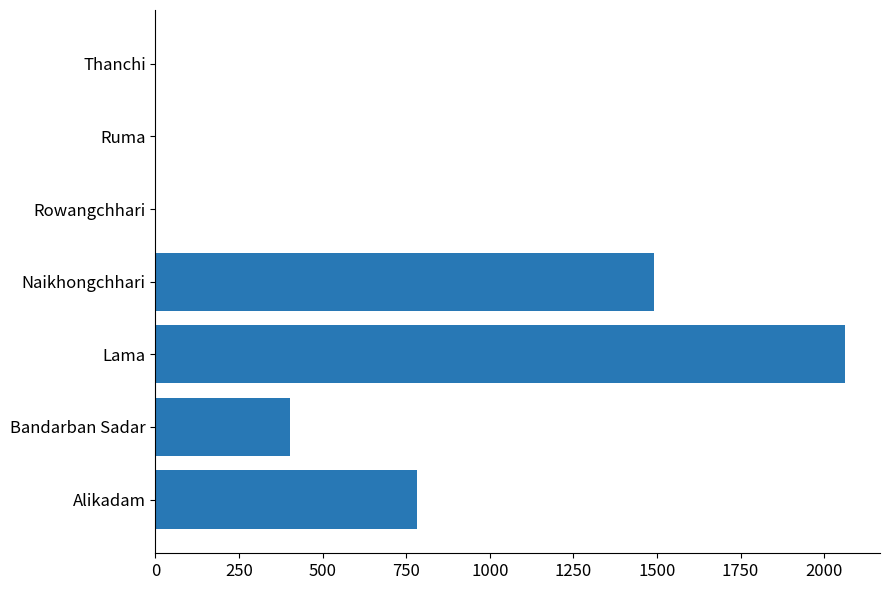

Which has a higher value, Alikadam or Naikhongchhari?

Naikhongchhari